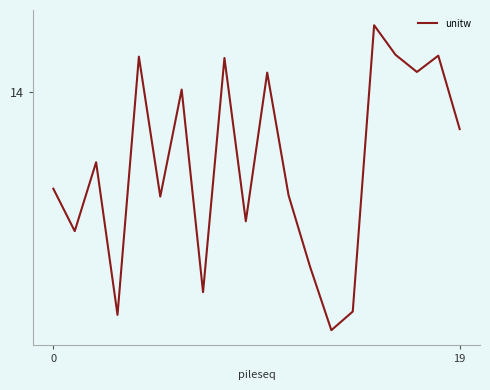

Does the chart have visible grid lines?

No